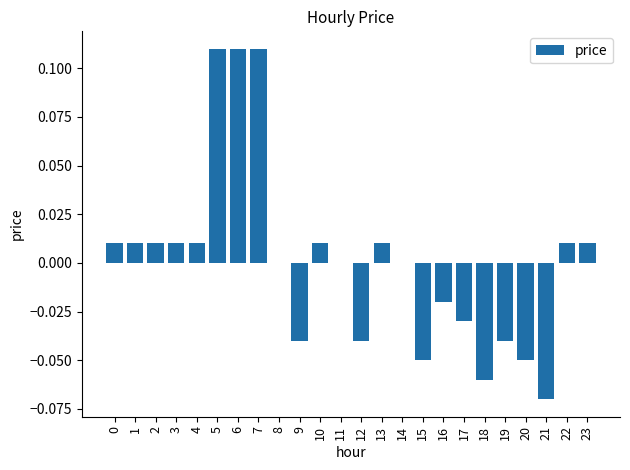

The chart shows a value of 0.0 at 4. True or false?

True